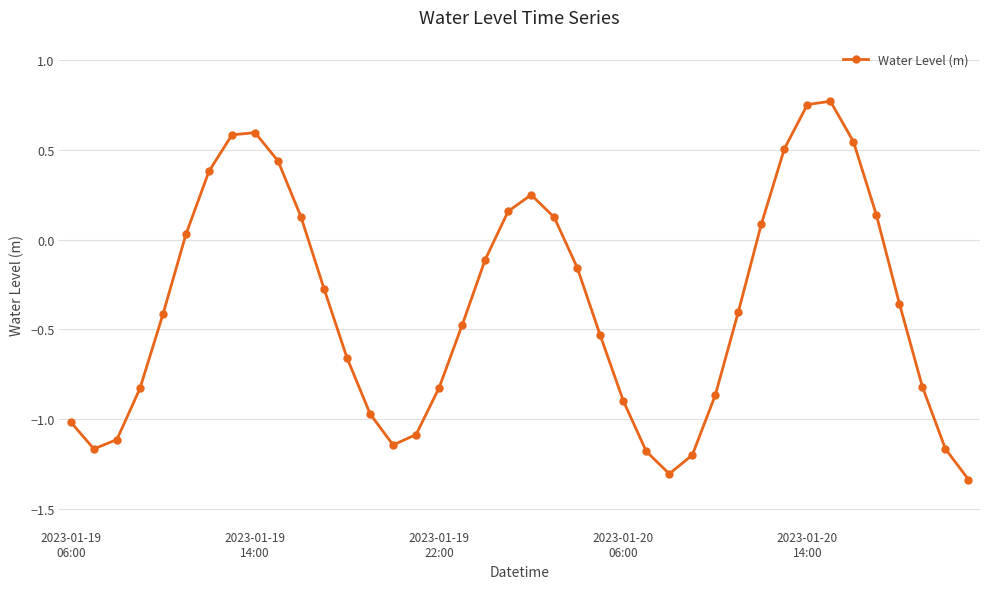

What is the sum of all values?

-14.8